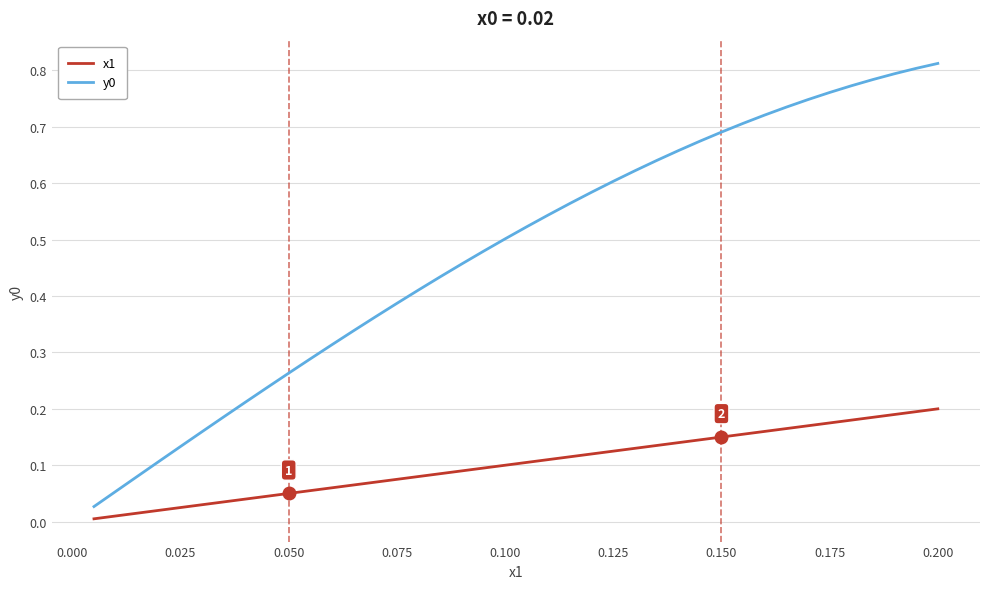

True or false: y0 and x1 intersect in this chart.

False